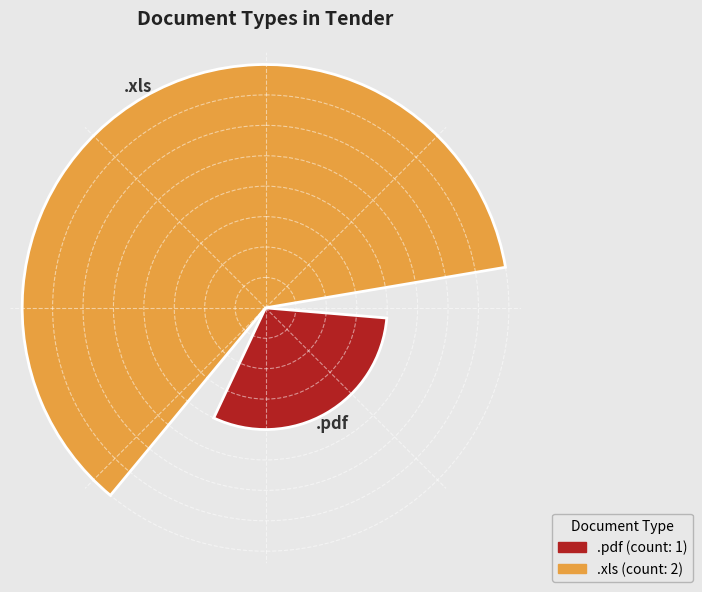

Are the bars grouped side by side (vs. stacked)?

Yes